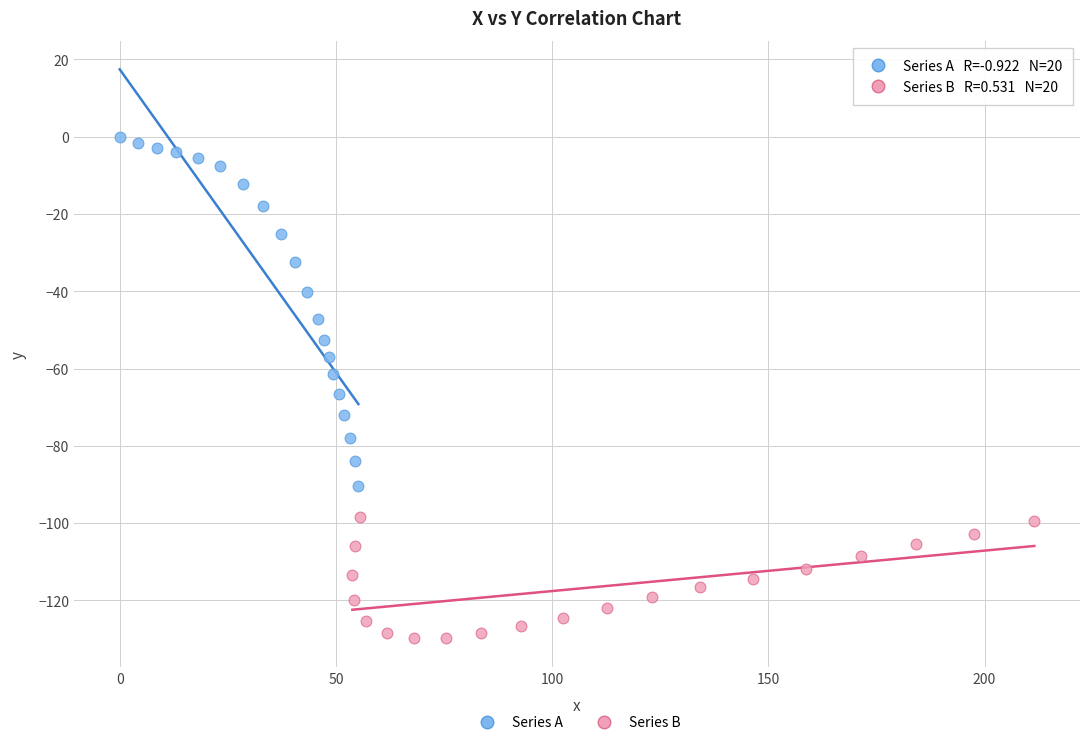

Which series contains the lowest Y value?

Series B